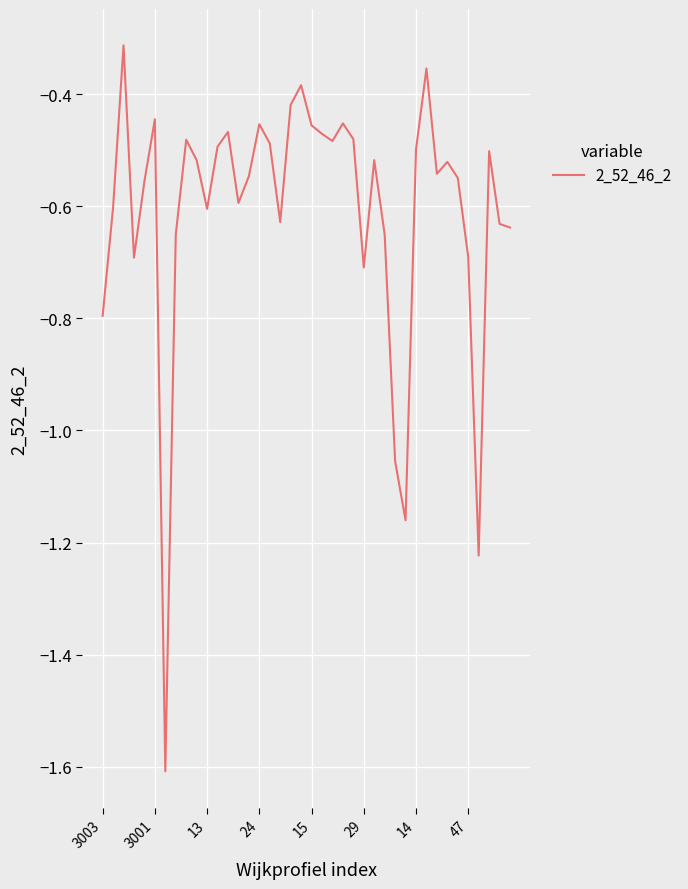

What is the difference between the maximum and minimum values?

1.3